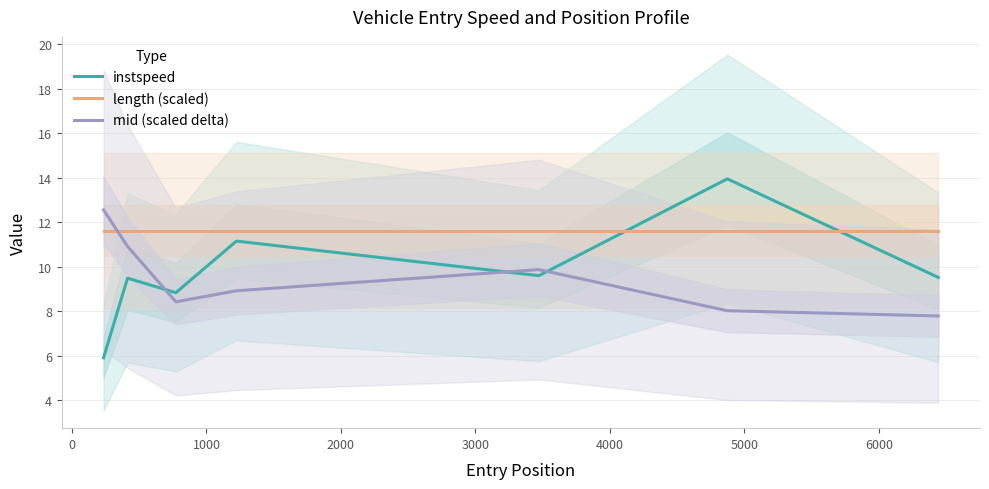

After their last crossing, which series has the higher values: length (scaled) or mid (scaled delta)?

length (scaled)